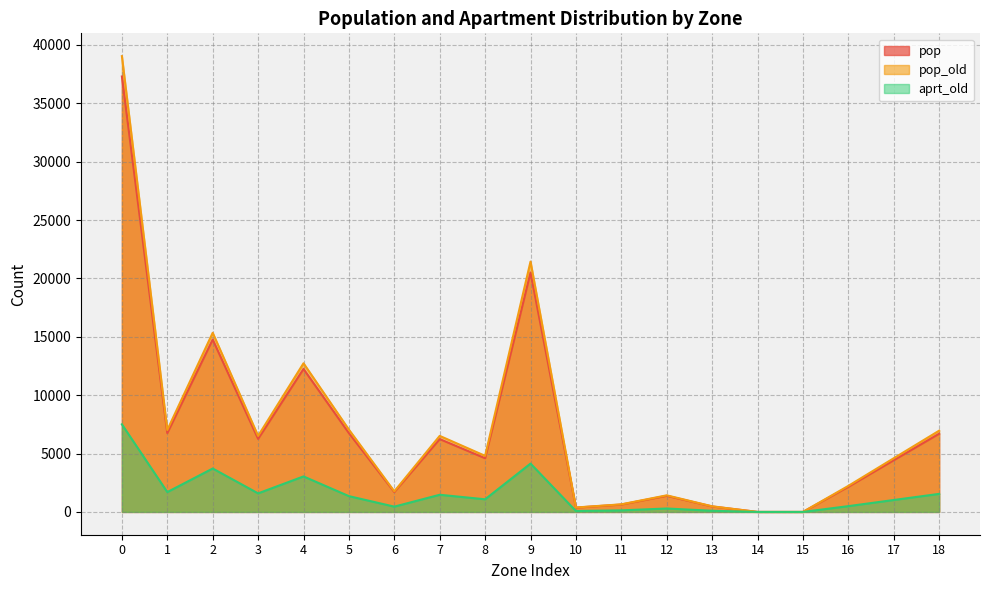

At how many categories does at least one series exceed 19073?

2